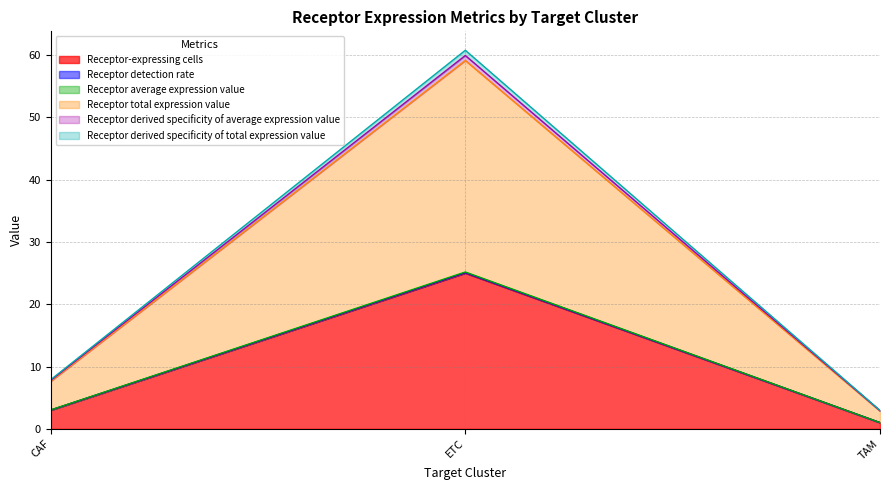

At which category is the sum across all series the highest?

ETC